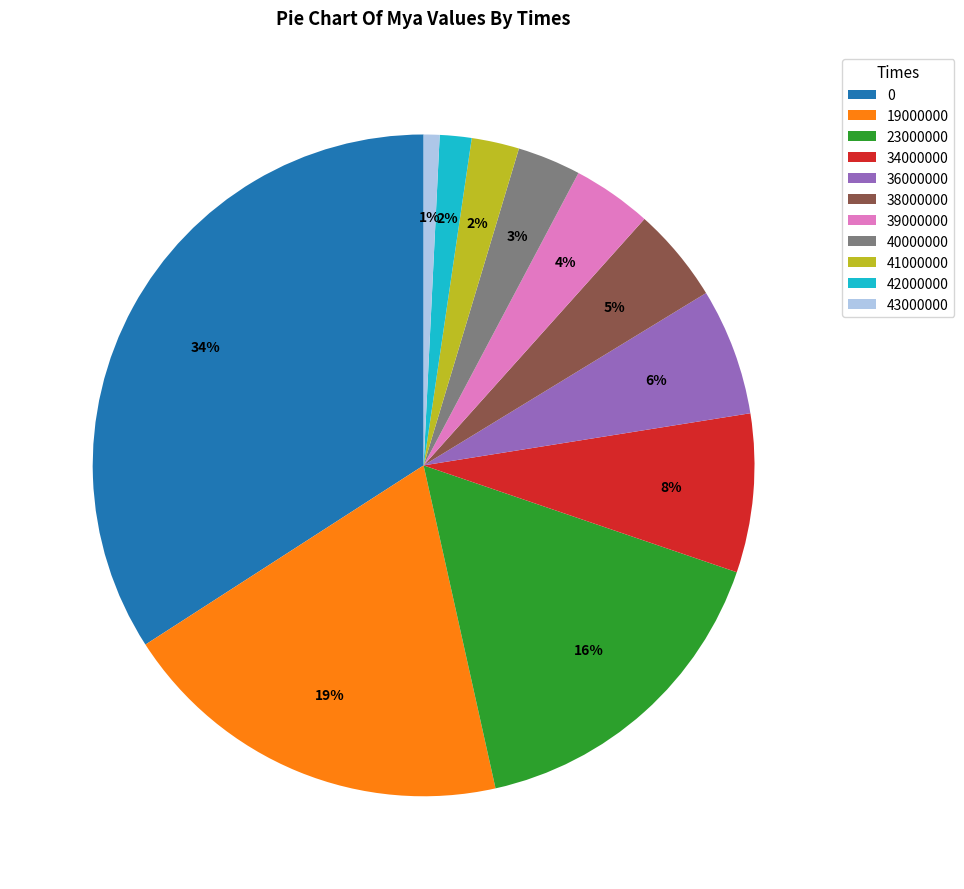

Count the number of slices in the pie.

11